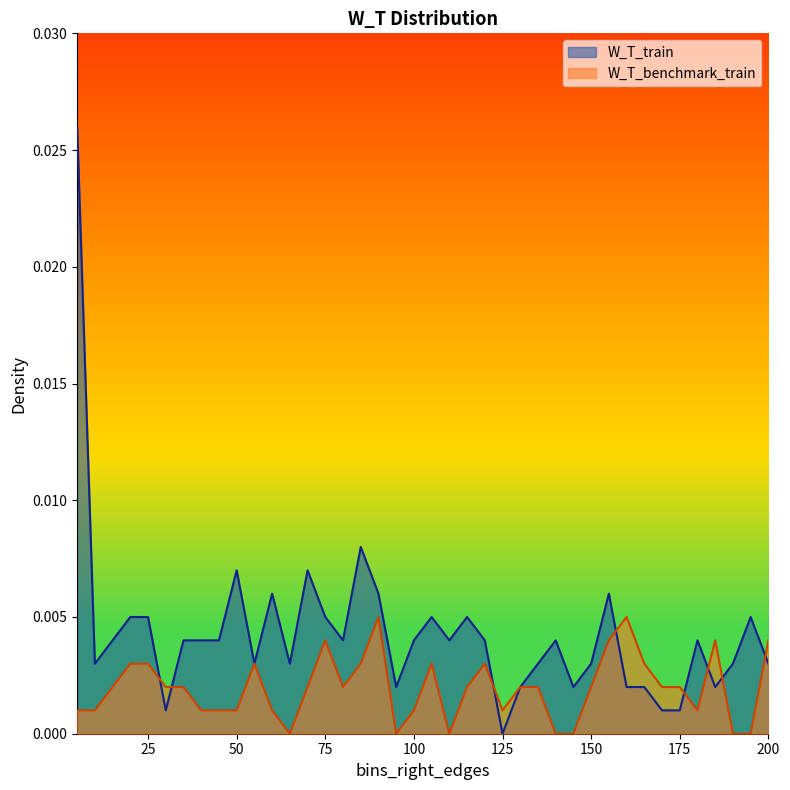

Does the chart display data point markers on the line(s)?

No